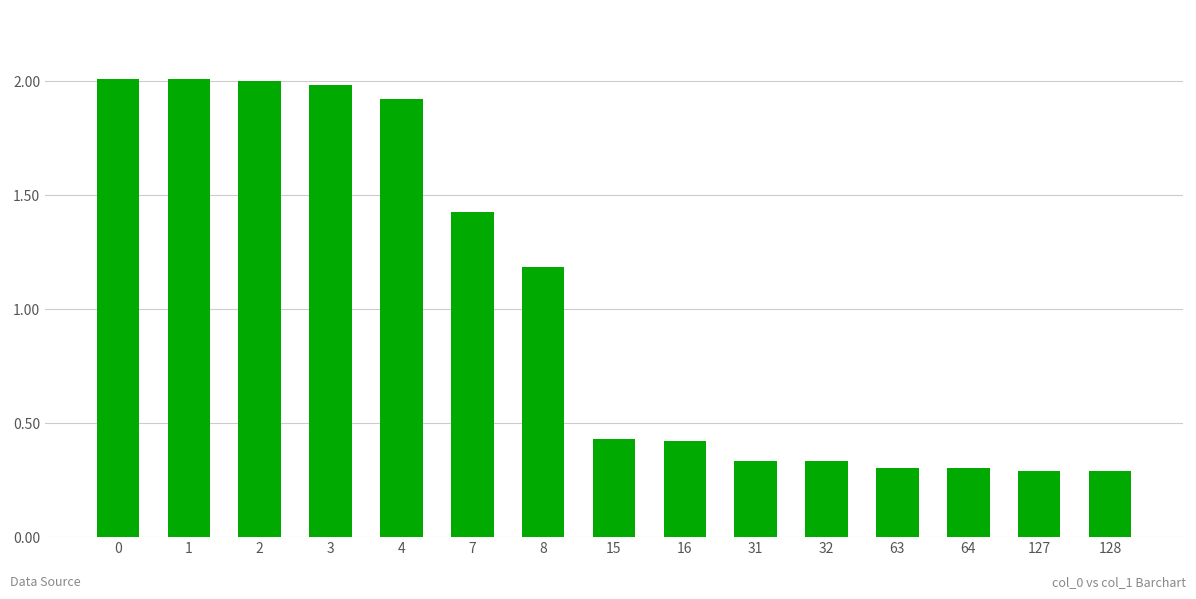

What is the average value?

1.0